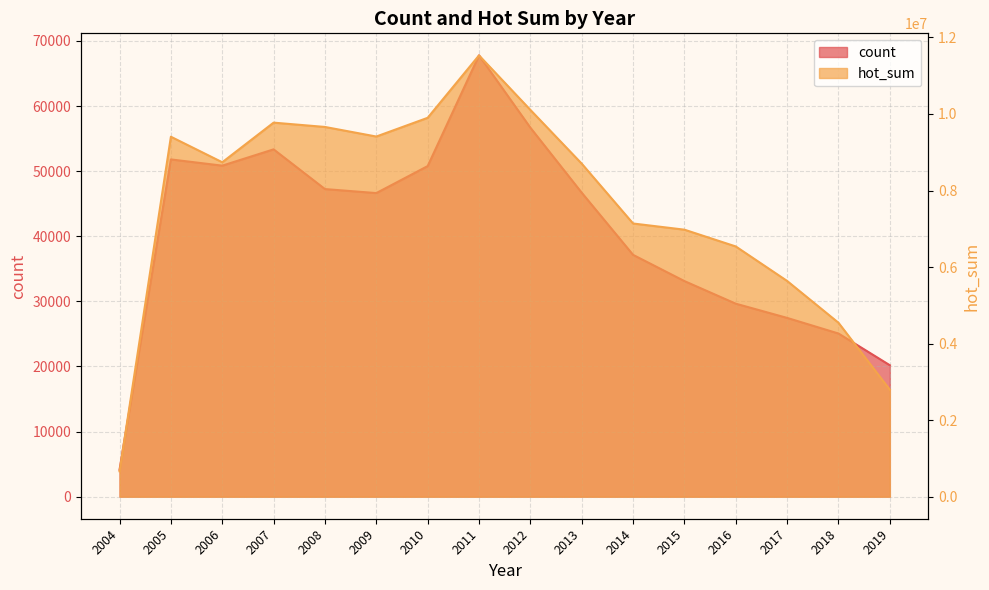

Which series has the largest total across all categories?

hot_sum